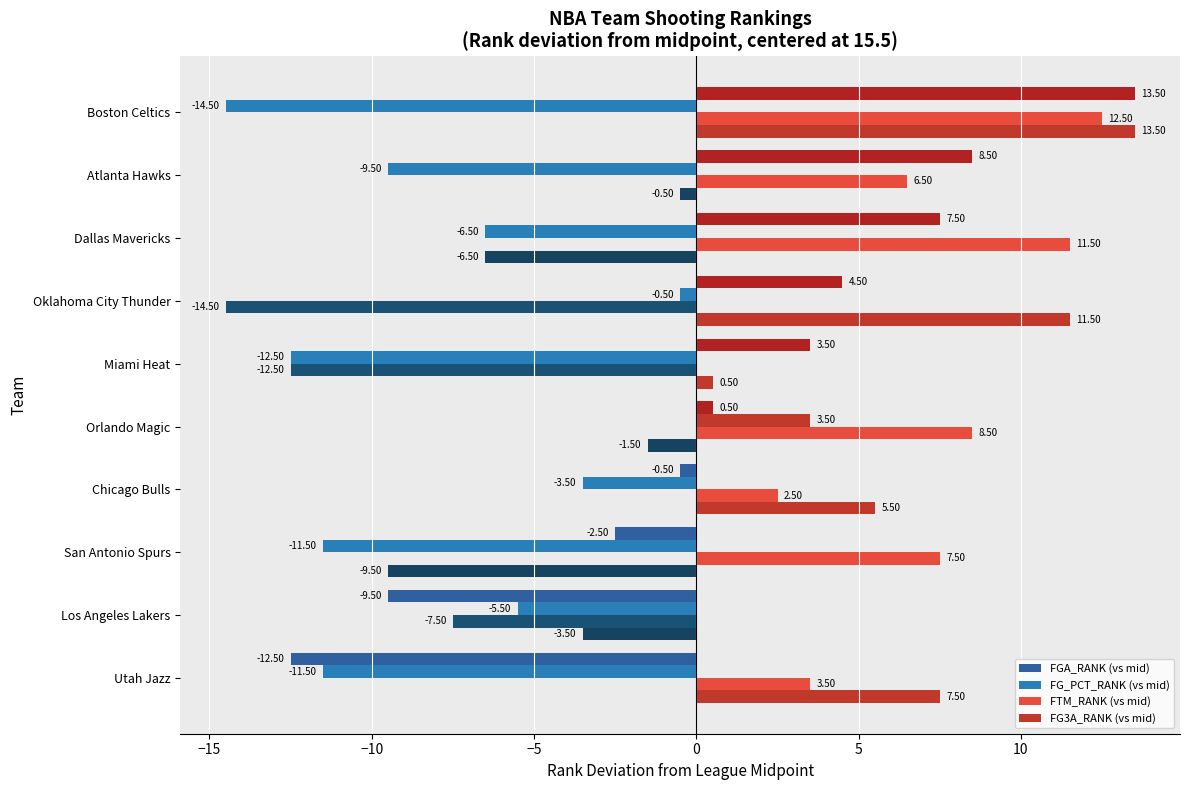

How many values in FG_PCT_RANK (vs mid) are below zero?

9